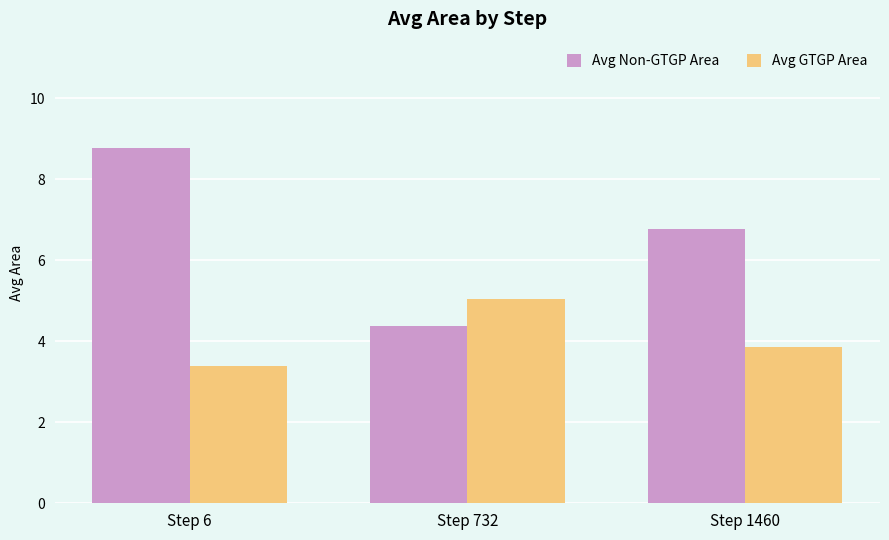

What is the difference between the maximum and minimum values in the Avg GTGP Area series?

1.7